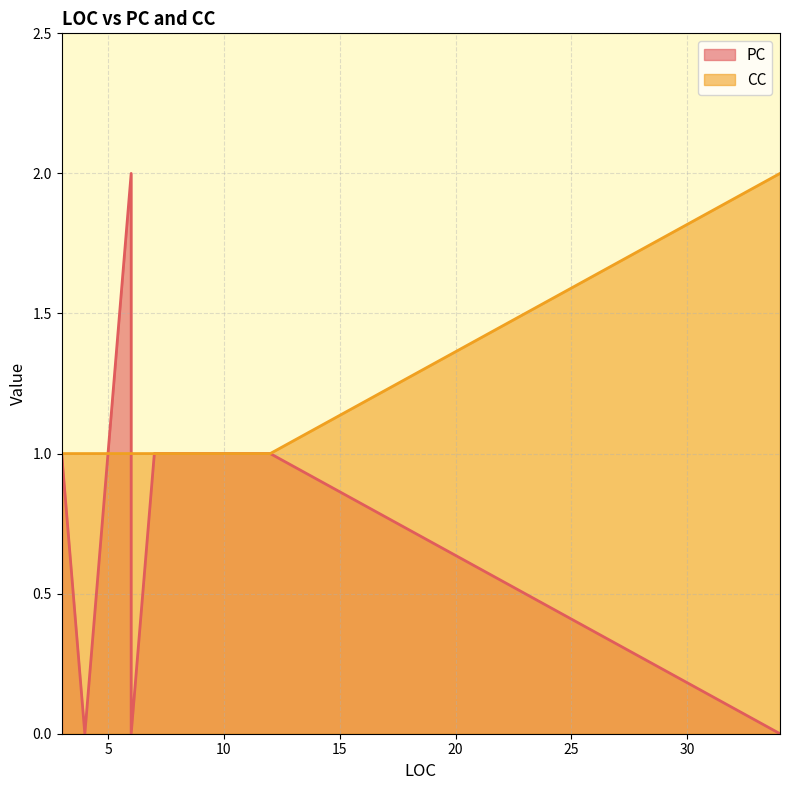

Rank the series by their average value, from highest to lowest.

CC, PC